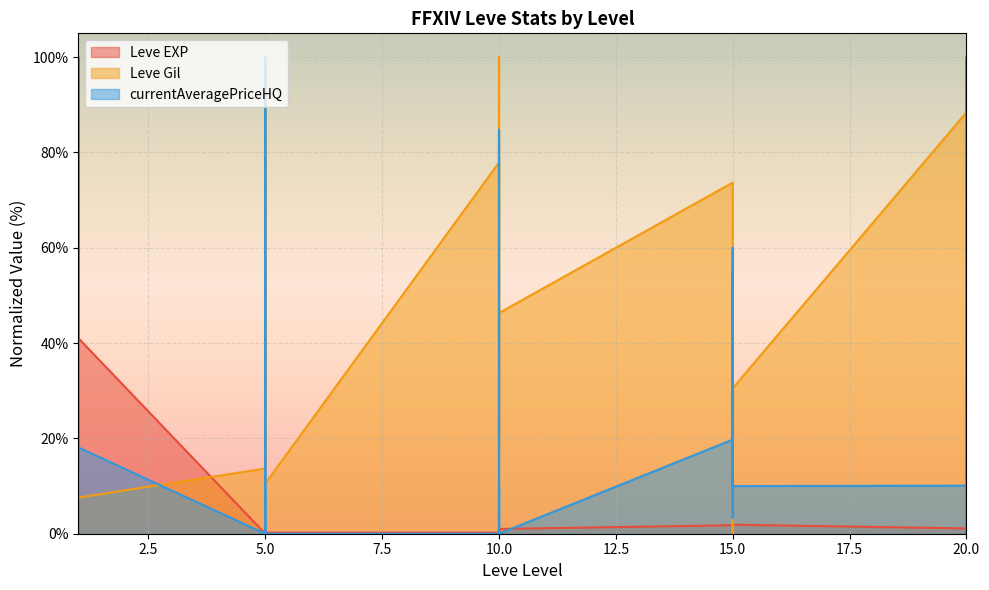

How many values in the Leve Gil series exceed 36?

15